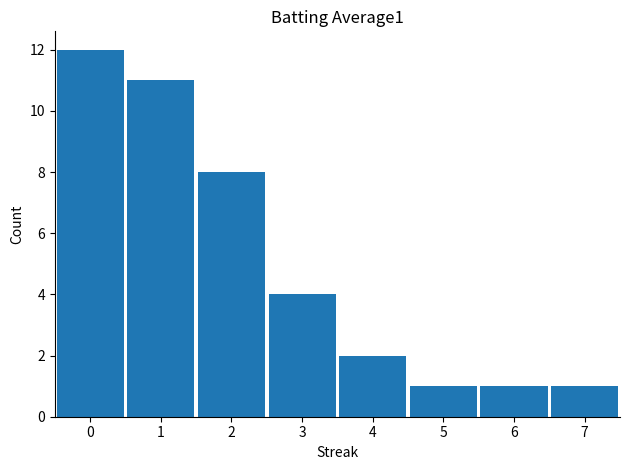

What is the ratio of the value at 1 to the value at 6?

11.0